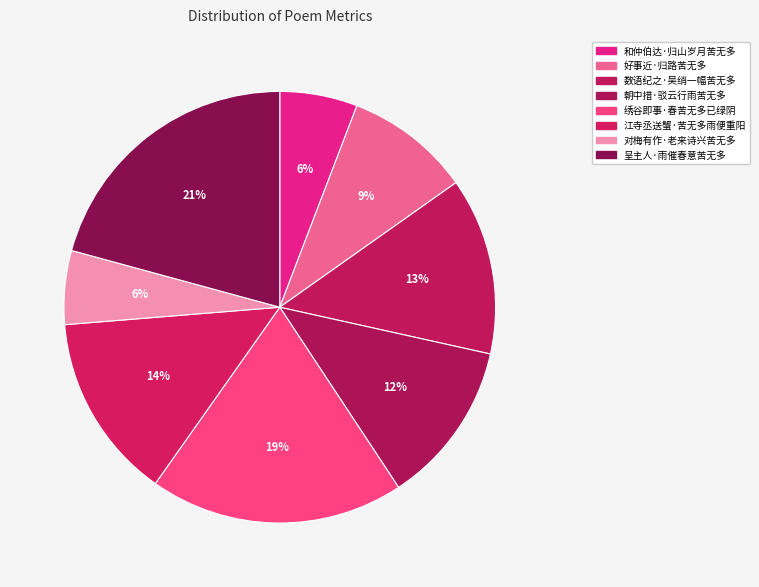

Is it true that 对梅有作·老来诗兴苦无多 is 6% of the pie?

True